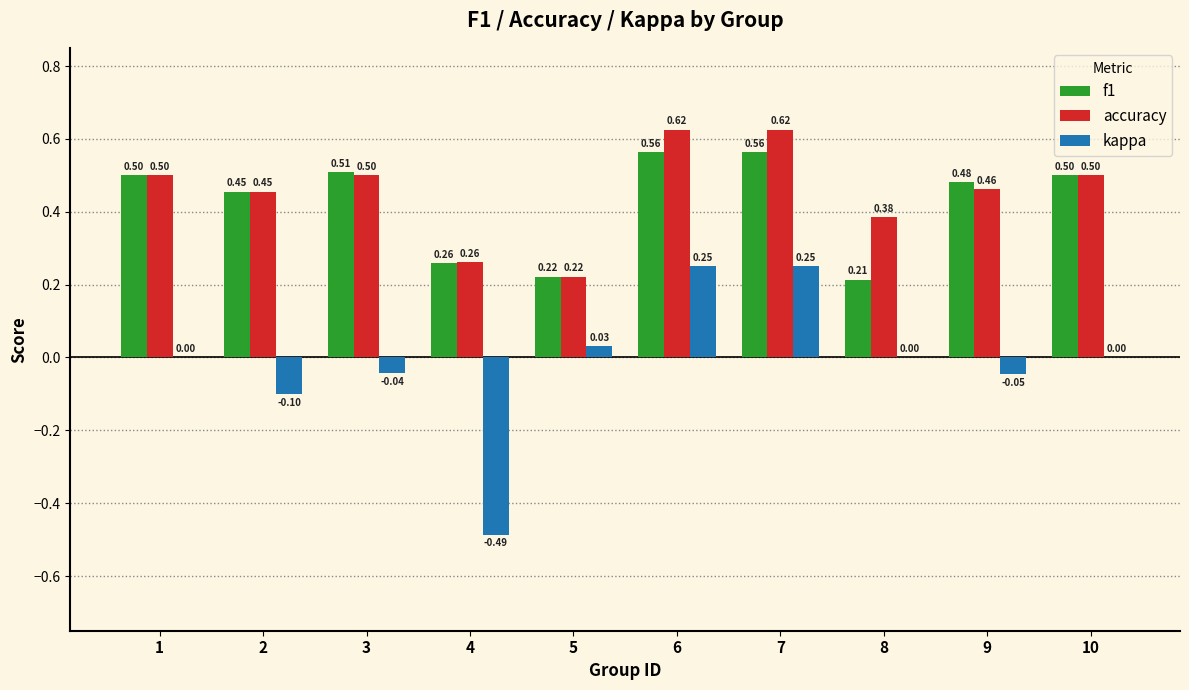

What is the total value across all series at 9?

0.9